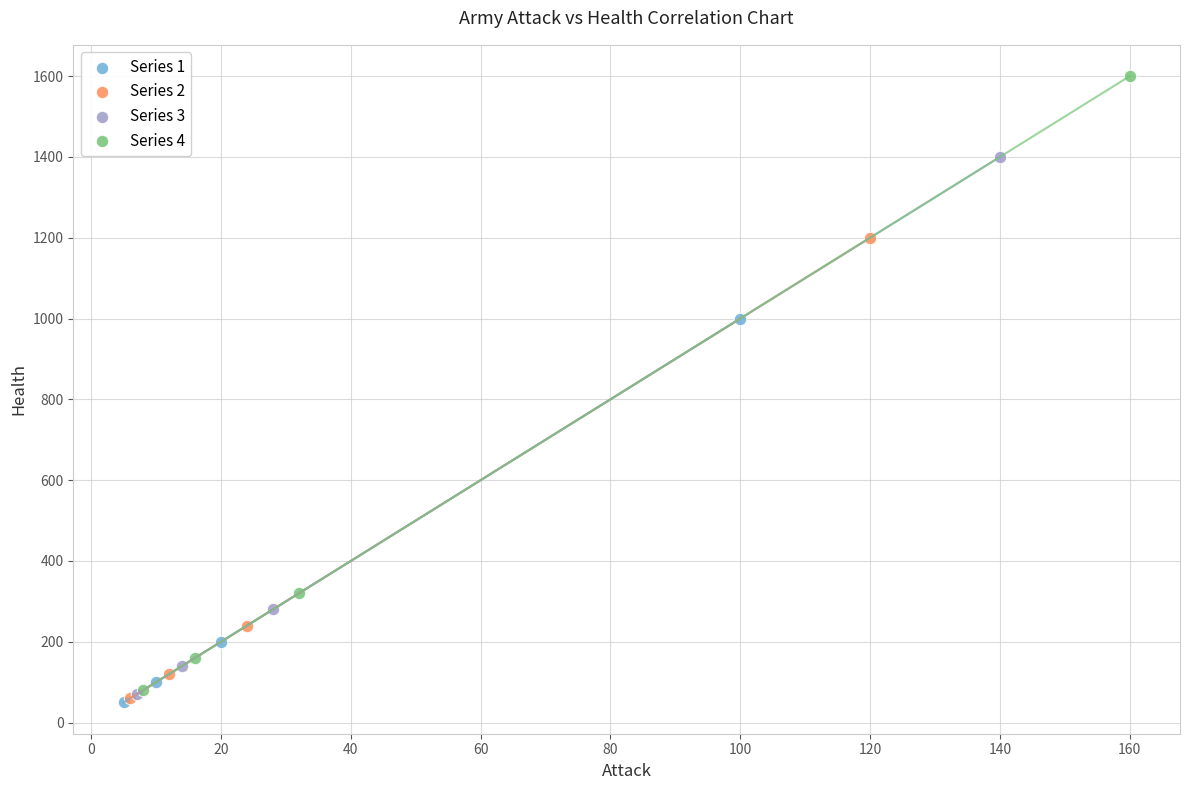

Which series has the widest spread of Y values?

Series 4